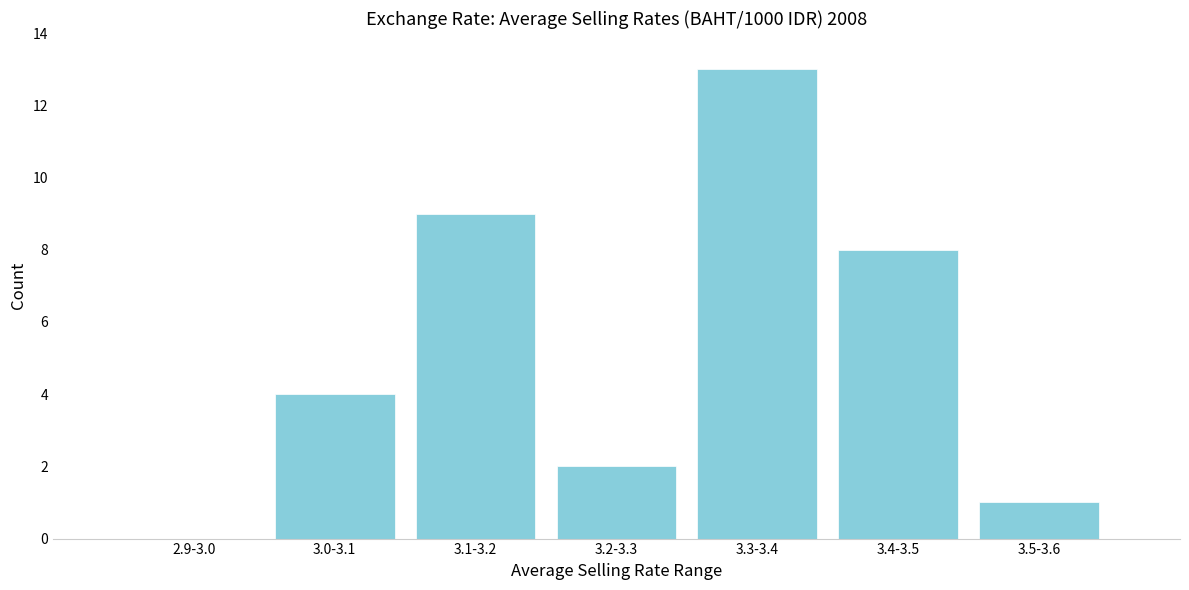

Reading left to right, extract all data points from this chart.

2.9-3.0=0	3.0-3.1=4	3.1-3.2=9	3.2-3.3=2	3.3-3.4=13	3.4-3.5=8	3.5-3.6=1